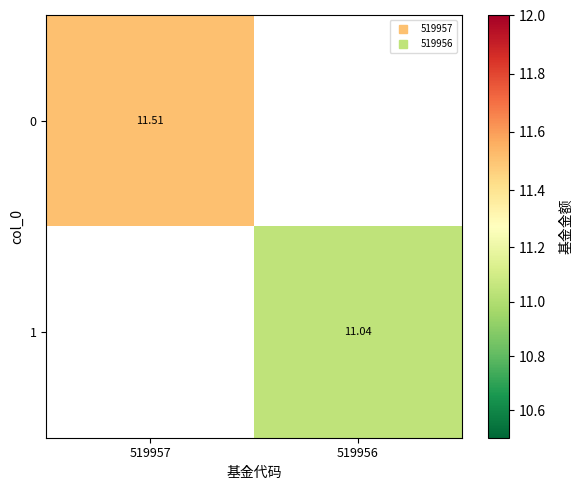

Is it true that 1 equals 15.1 at 519956?

False